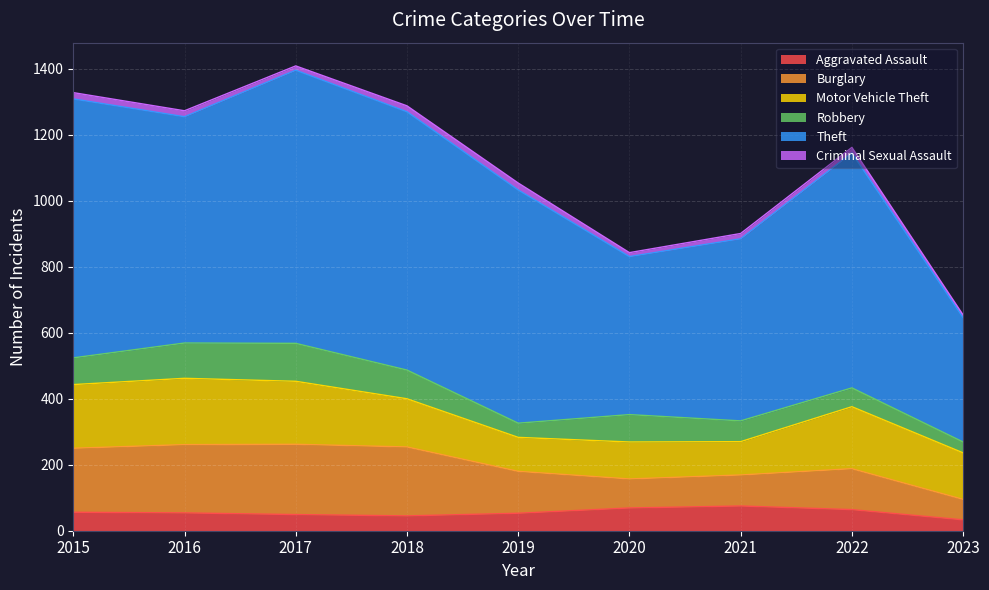

At how many categories does at least one series exceed 724?

3